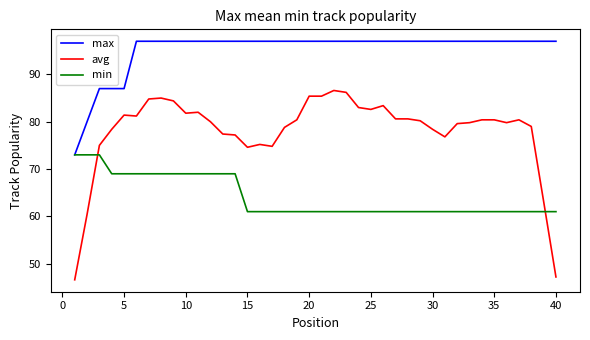

Which series has the widest spread of values?

avg